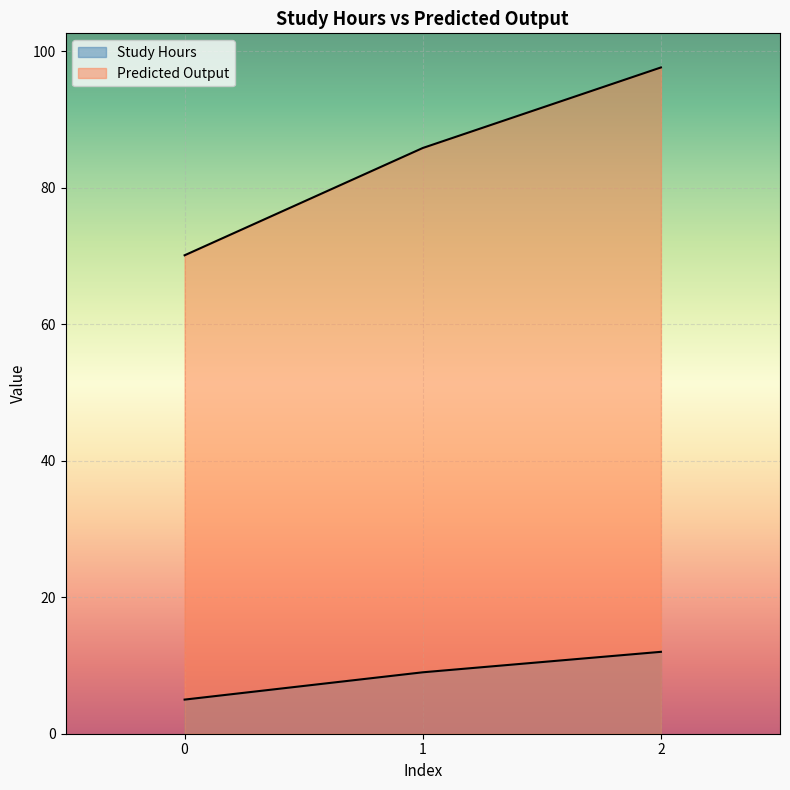

List the series in order of their peak value, highest first.

Predicted Output, Study Hours